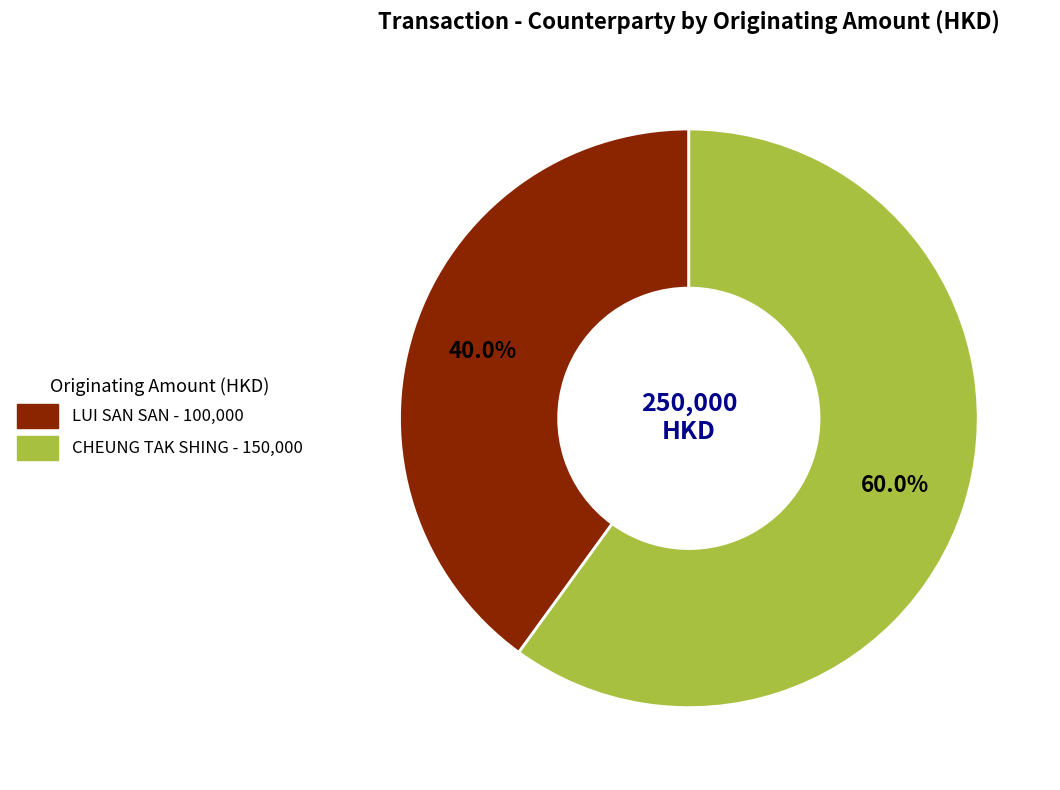

Which category has the smallest portion of the pie?

LUI SAN SAN